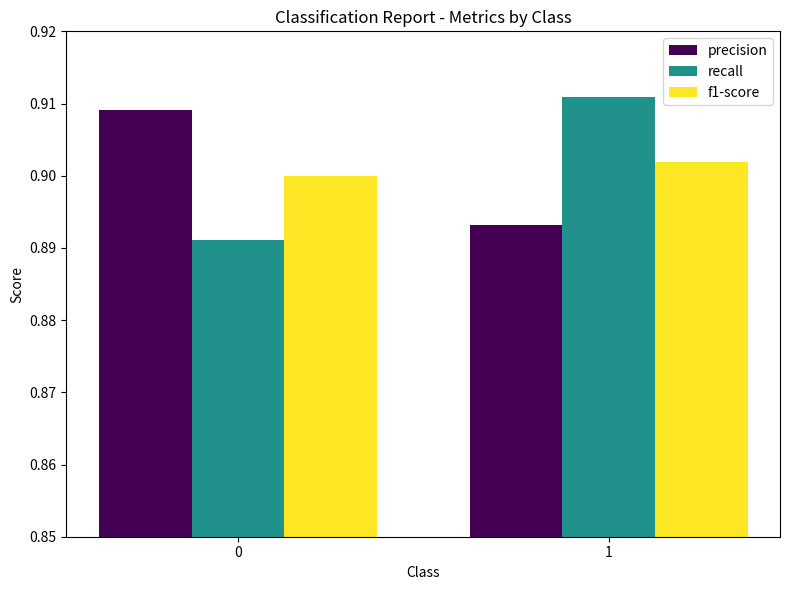

What is the total value across all series at 0?

2.7